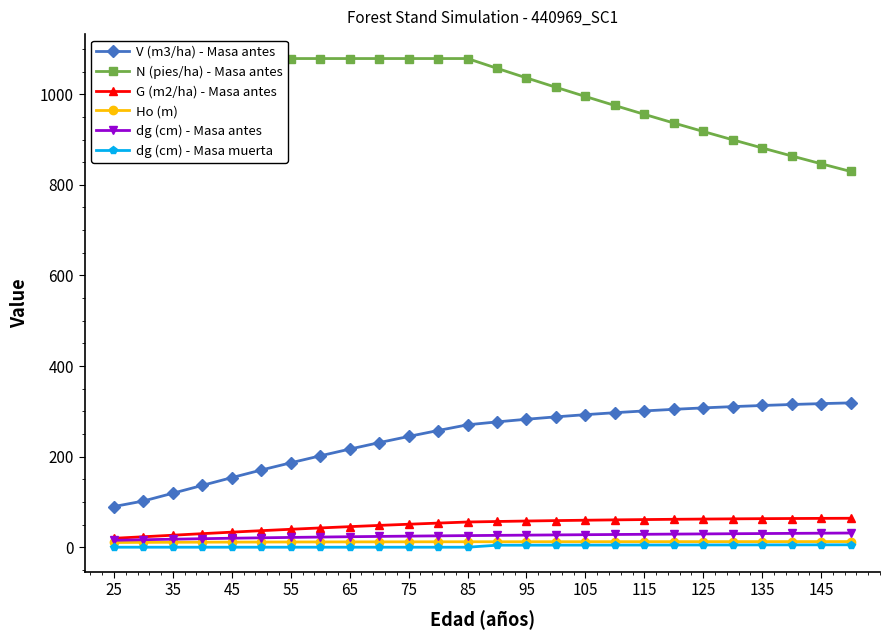

What is the maximum value for Ho (m)?

12.4